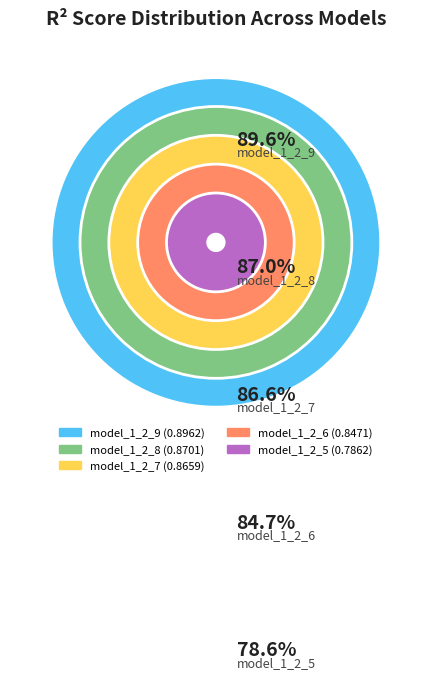

Does any single category account for the majority?

No